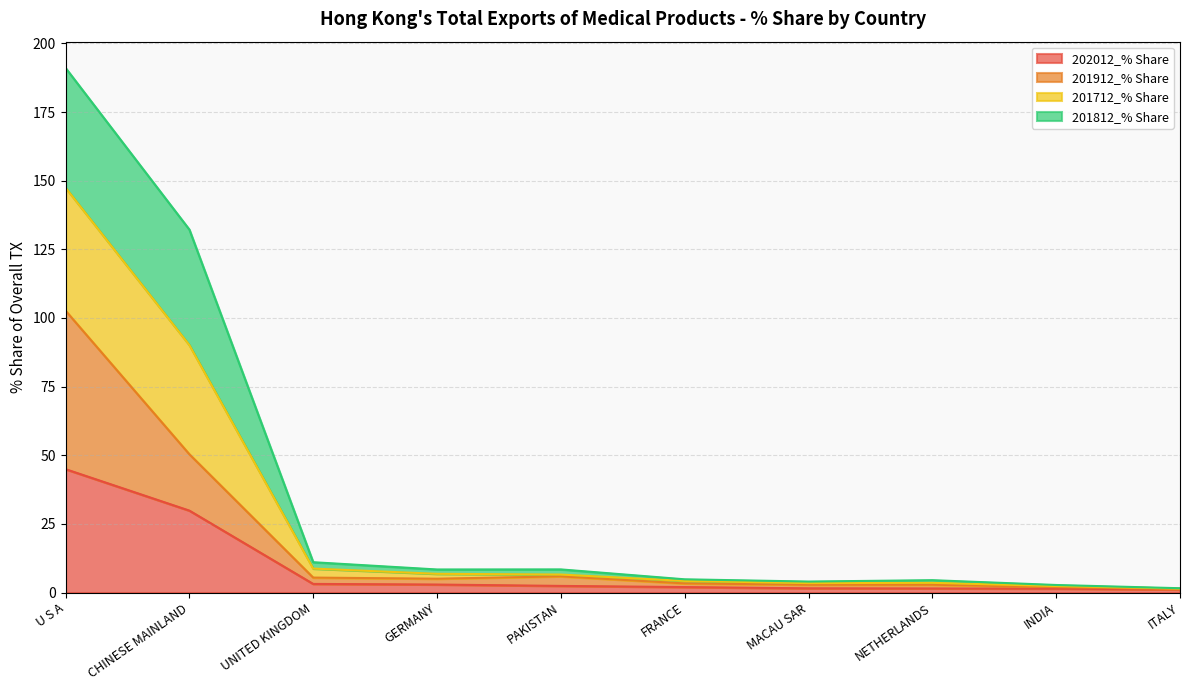

The value of 201912_% Share at ITALY is 1.3. True or false?

True